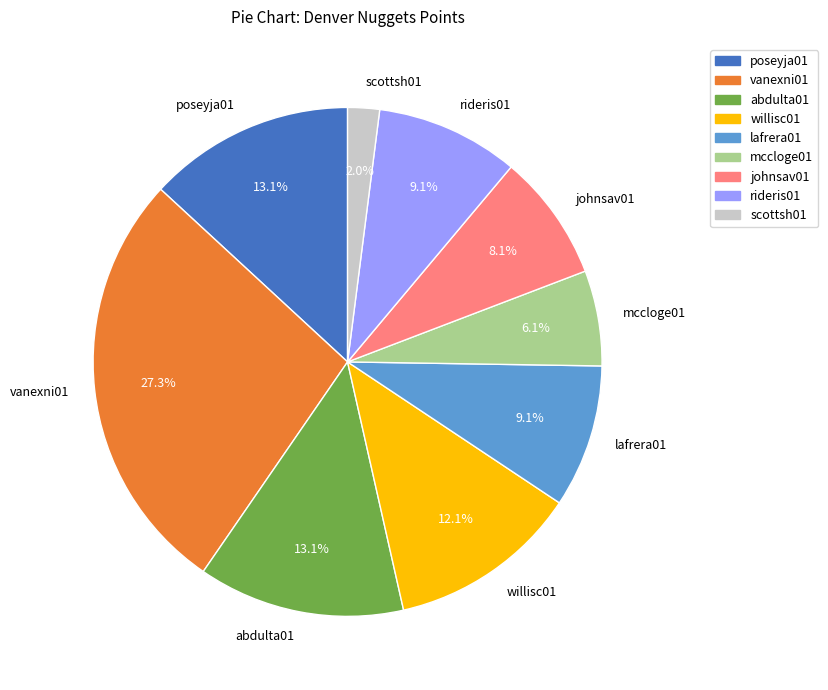

Between willisc01 and poseyja01, which is larger?

poseyja01